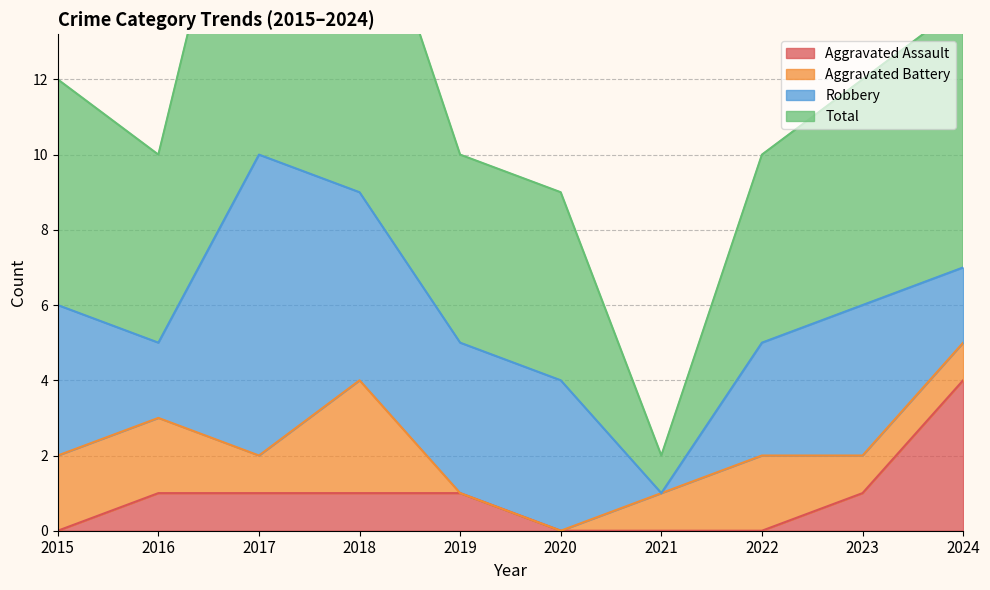

What is the spread (max minus min) of values at 2024?

10